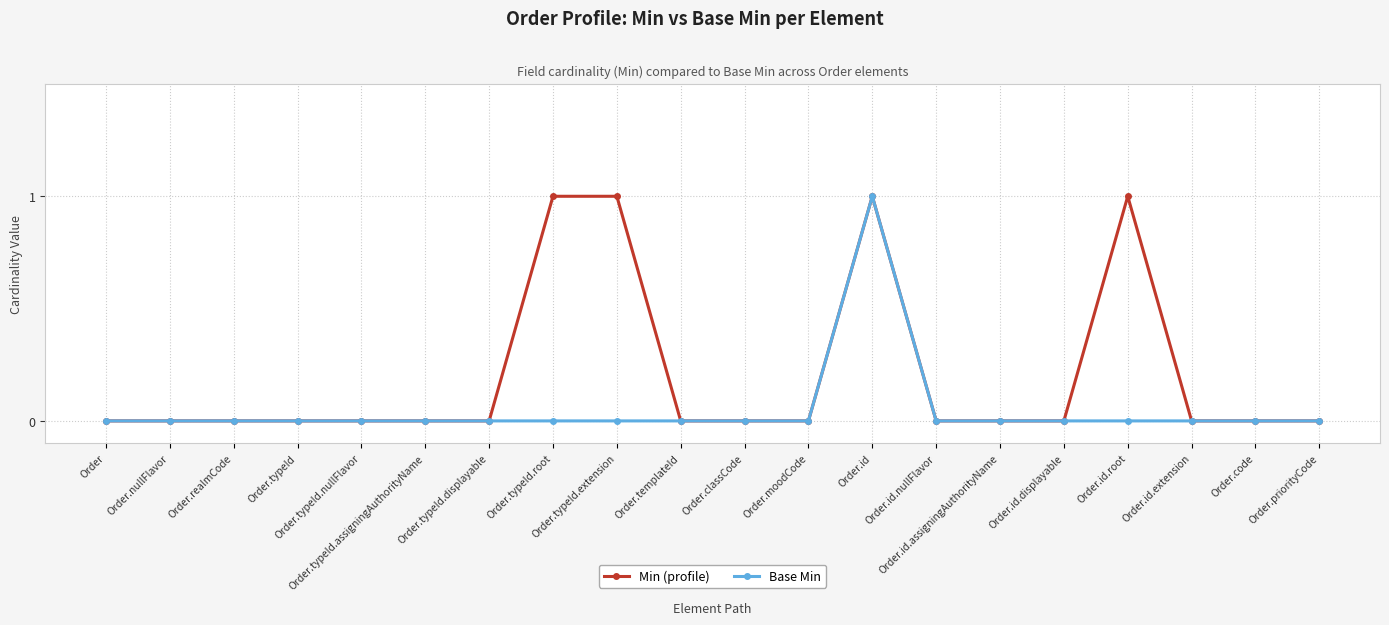

What is the label of the 18th point from the left?

Order.id.extension